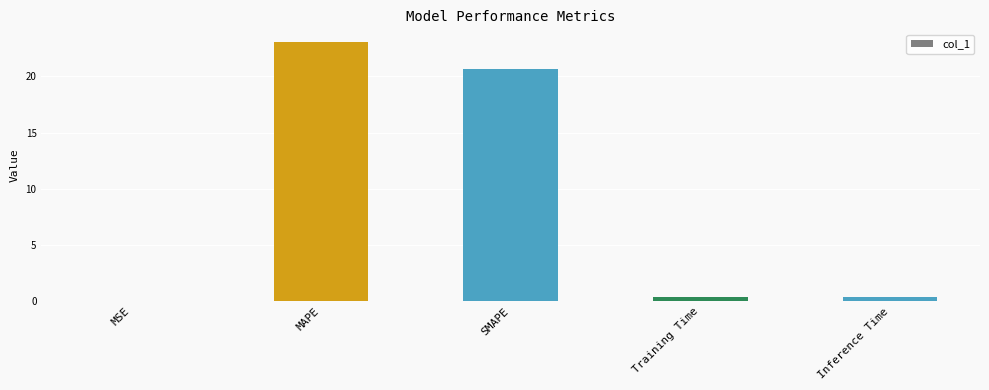

The chart shows a value of 35.8 at MAPE. True or false?

False